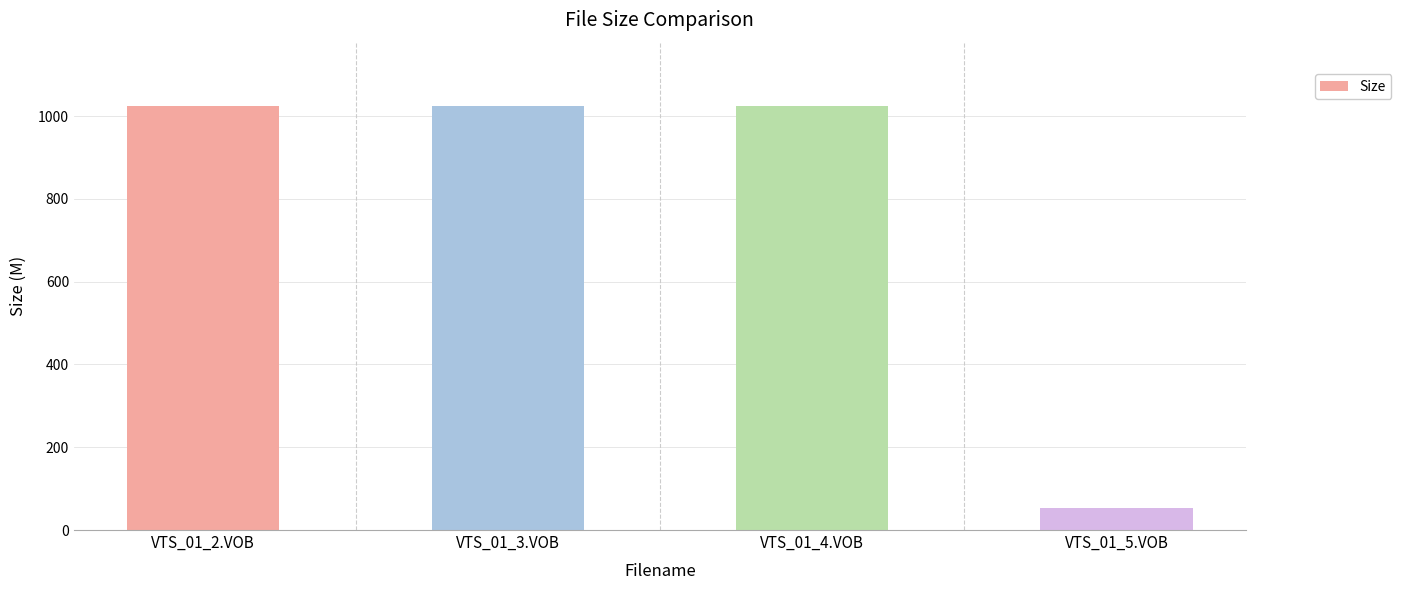

What is the change in value from VTS_01_4.VOB to VTS_01_5.VOB?

-971.4